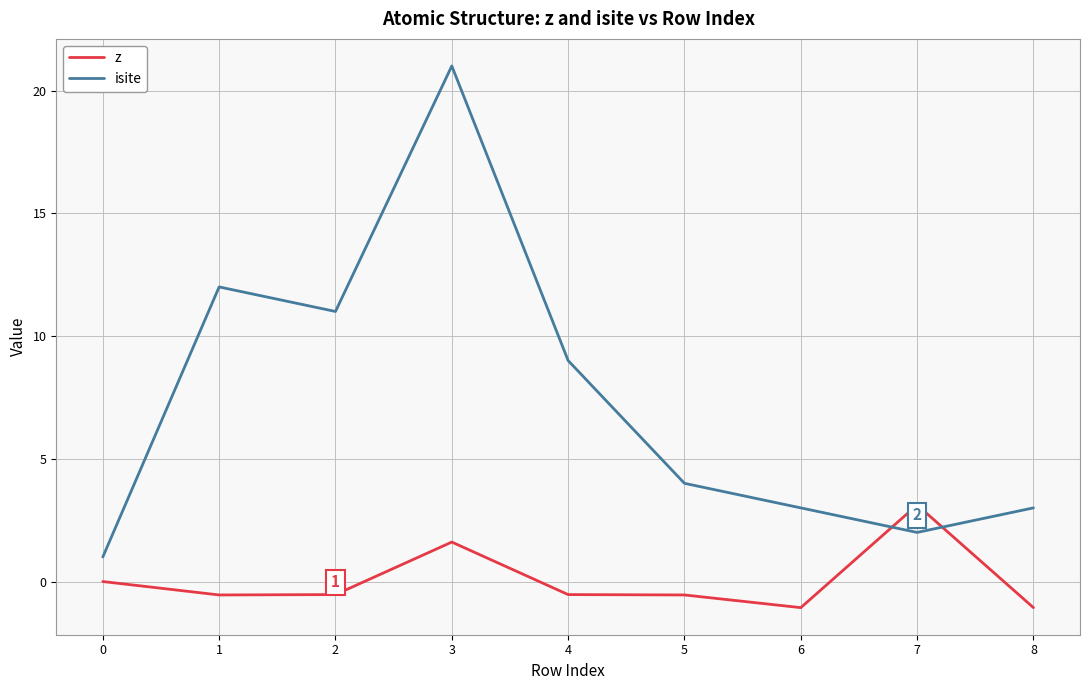

Count the number of categories in the chart.

9